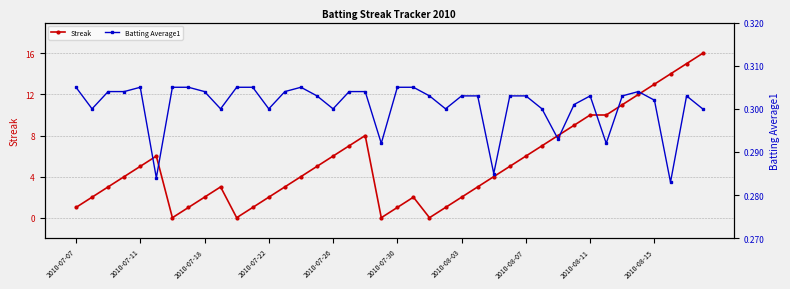

The value of Streak at 2010-07-26 is 10. True or false?

False